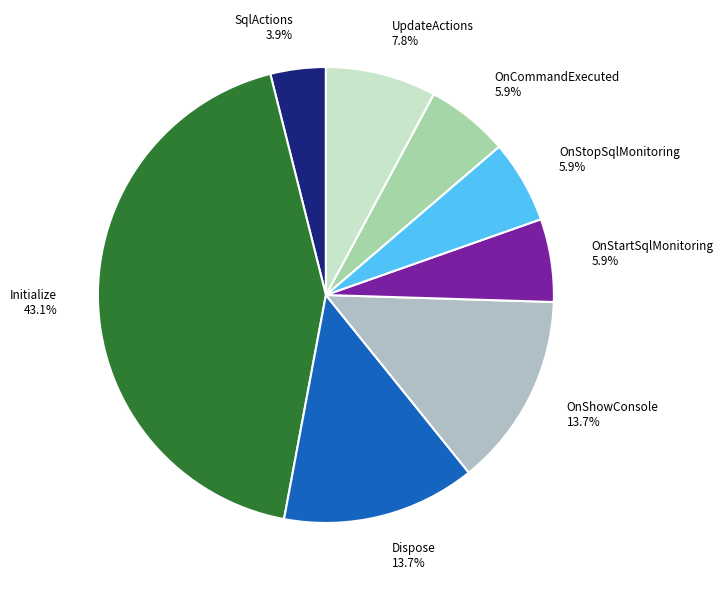

Is the sum of OnStopSqlMonitoring and SqlActions greater than half?

No